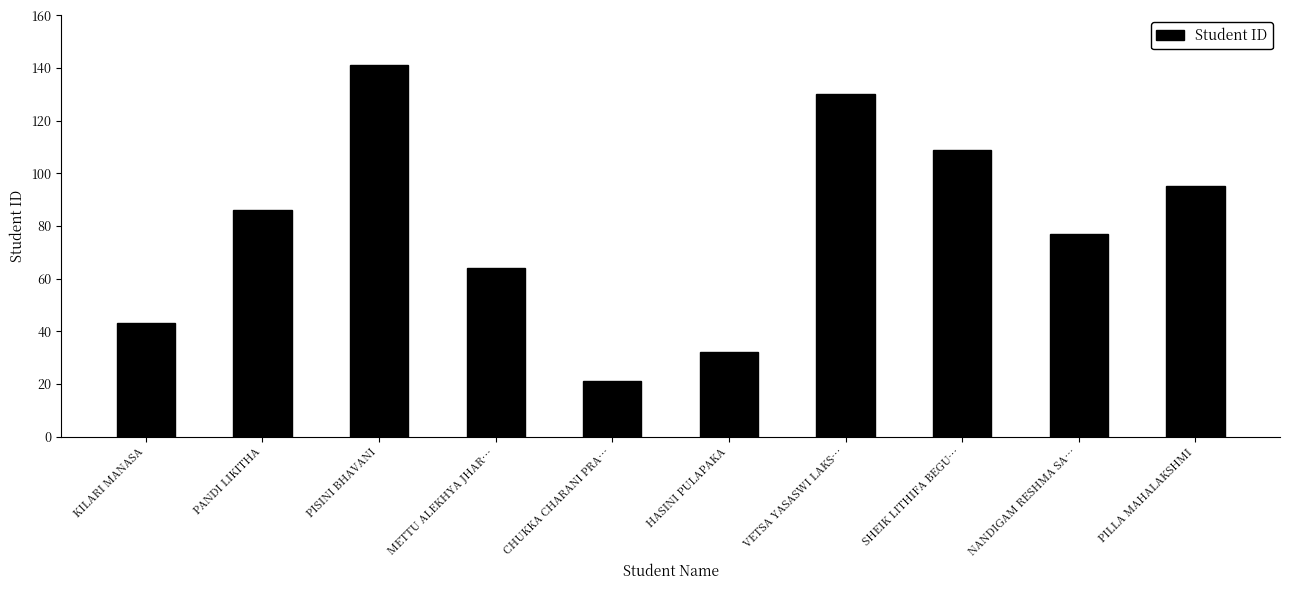

What is the average value?

80